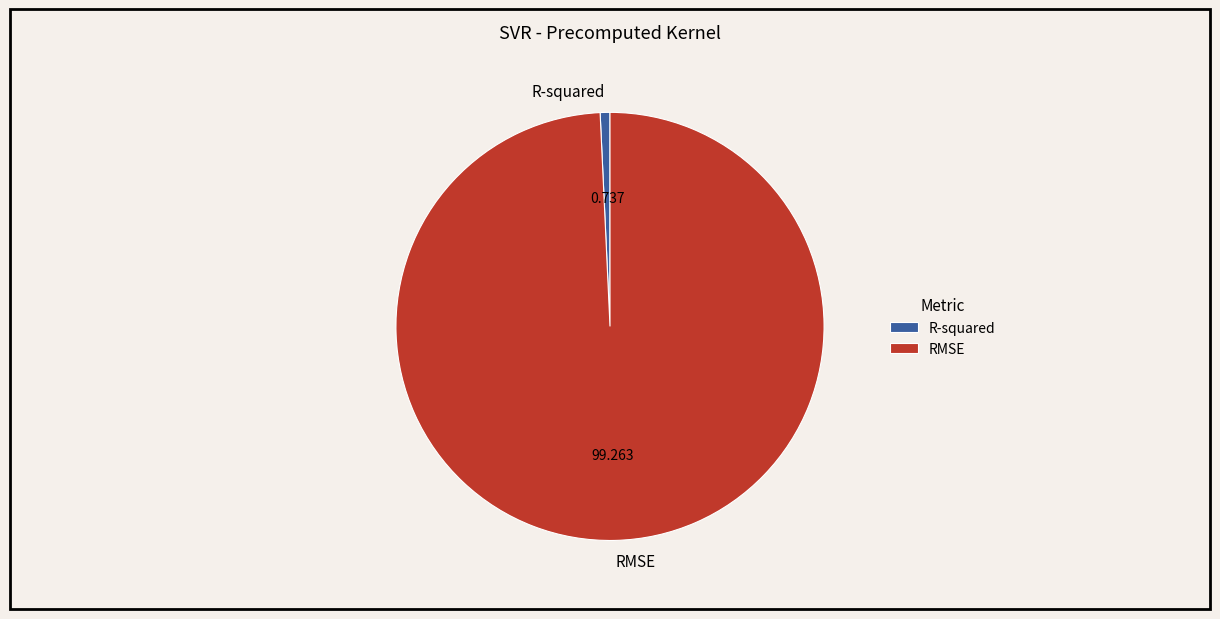

Do R-squared and RMSE together represent more than half of the pie?

Yes